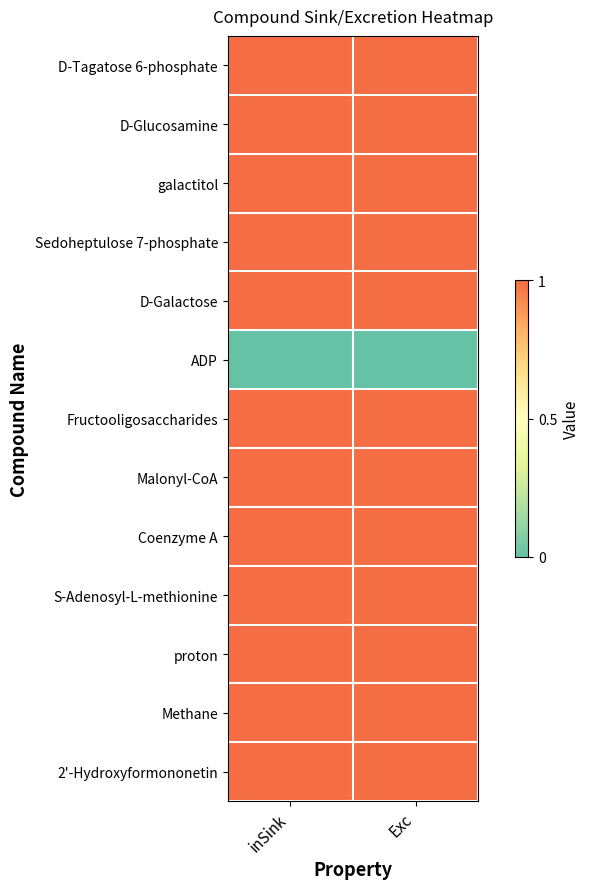

What is the total value across all series at Exc?

12